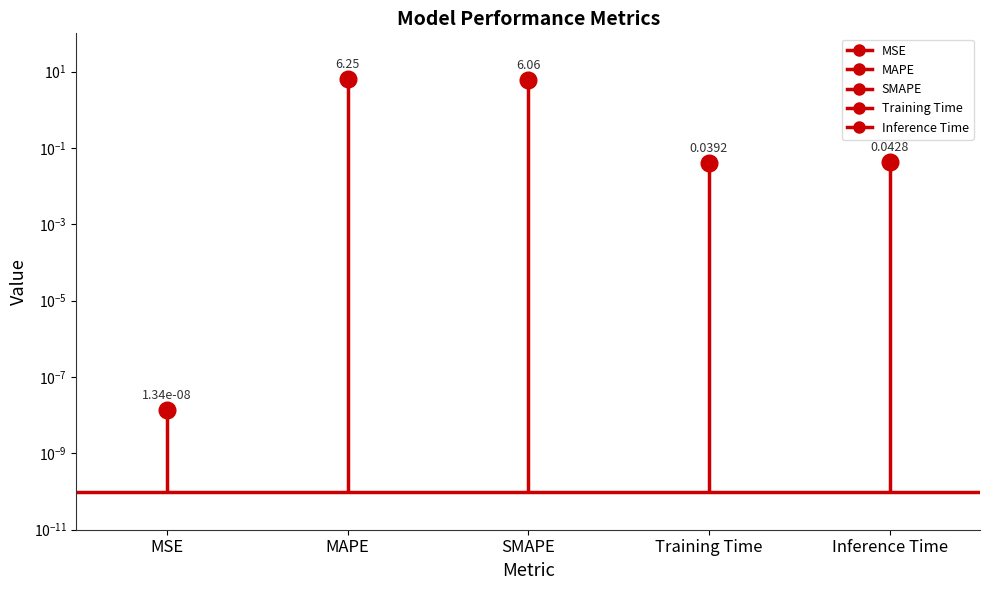

Is it true that MSE equals 0.0 at MSE?

True